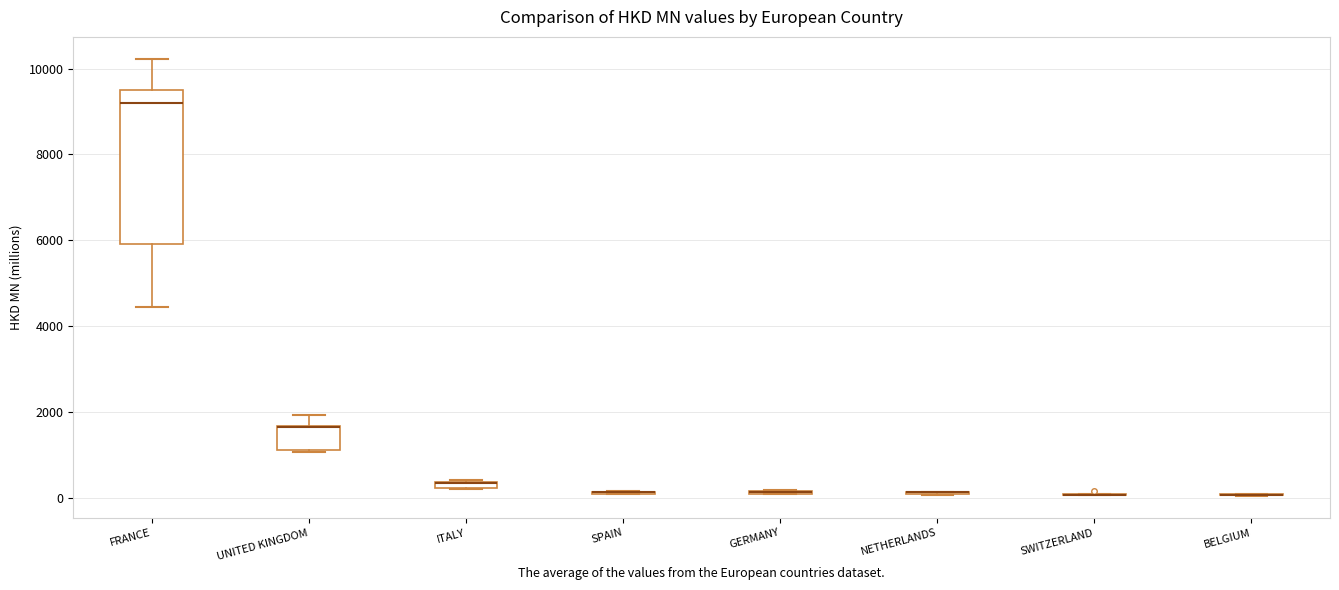

Which box is the tallest, from its lower edge to its upper edge?

FRANCE